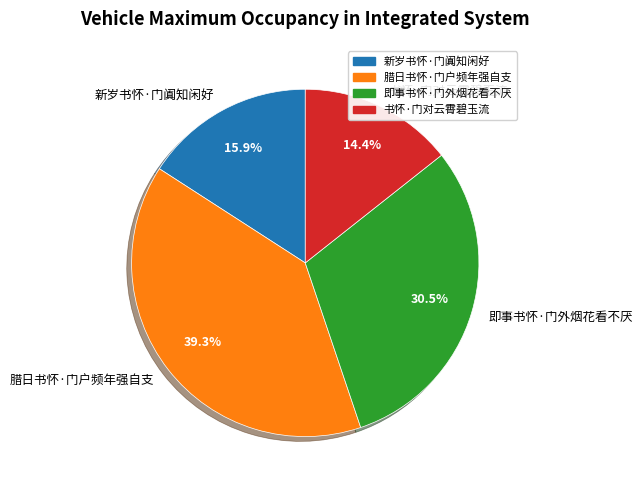

To the nearest percent, what is the difference between the largest and smallest slice percentages?

25%